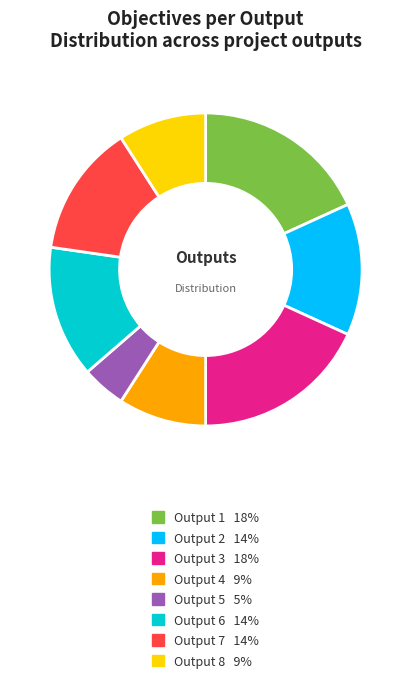

Is the sum of Output 2 and Output 7 greater than half?

No